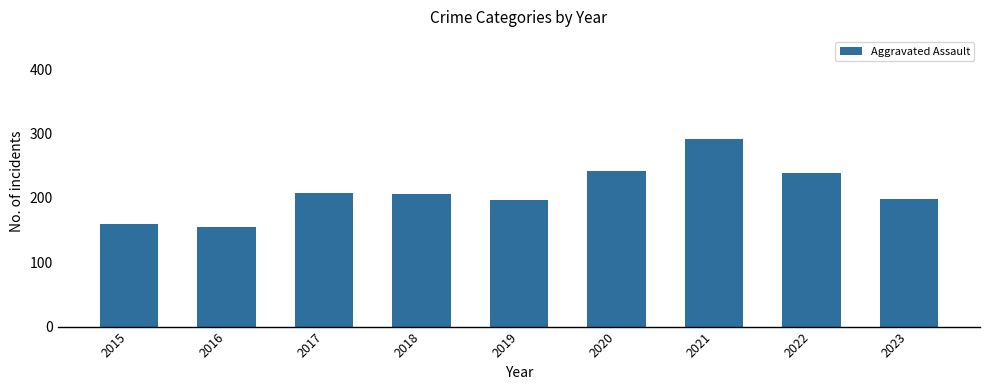

Between 2018 and 2016, which is larger?

2018